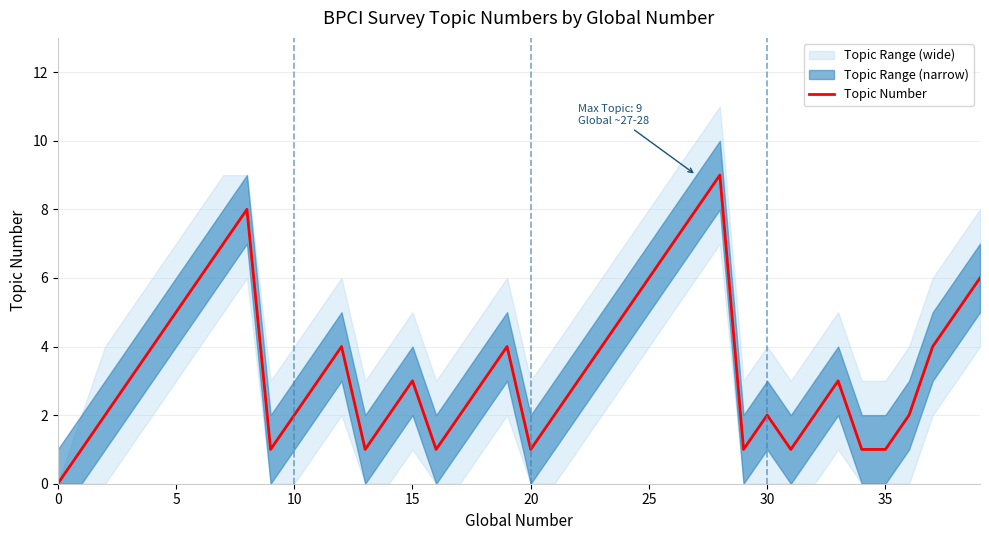

Where is the first local minimum?

9